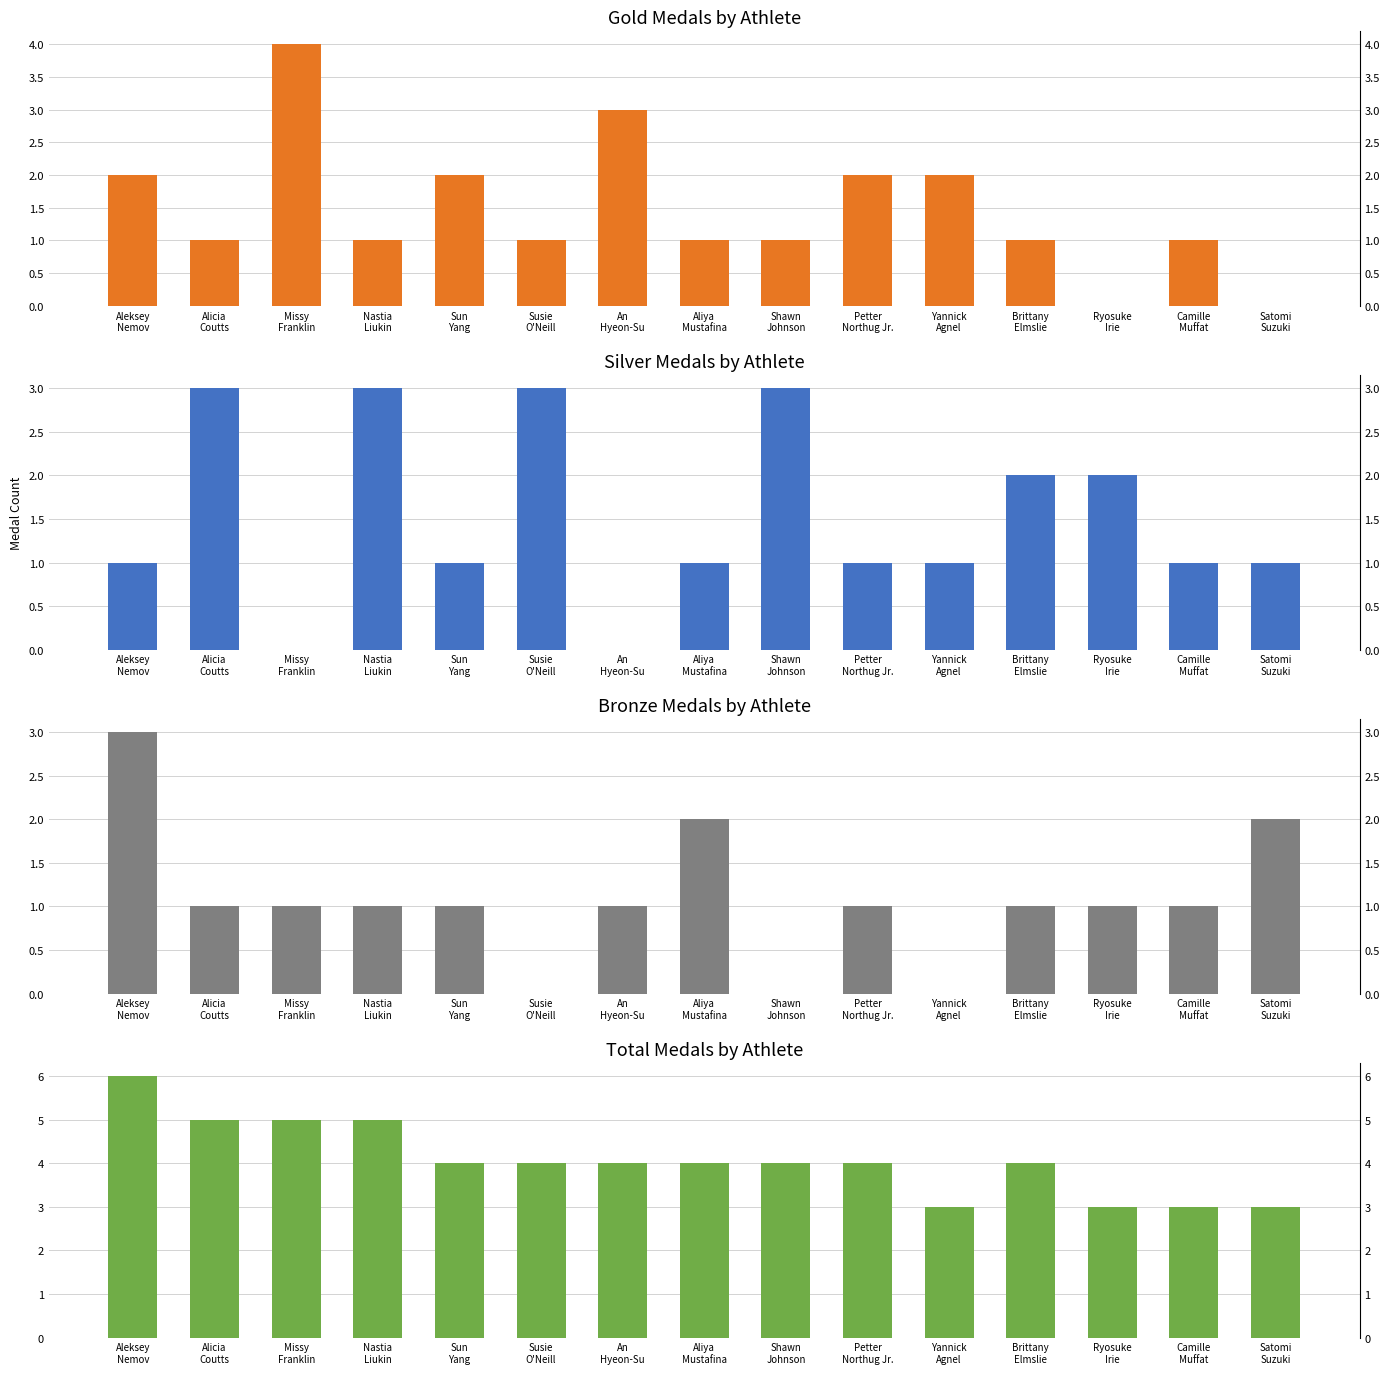

What is the difference between the highest and lowest values at Yannick
Agnel?

3